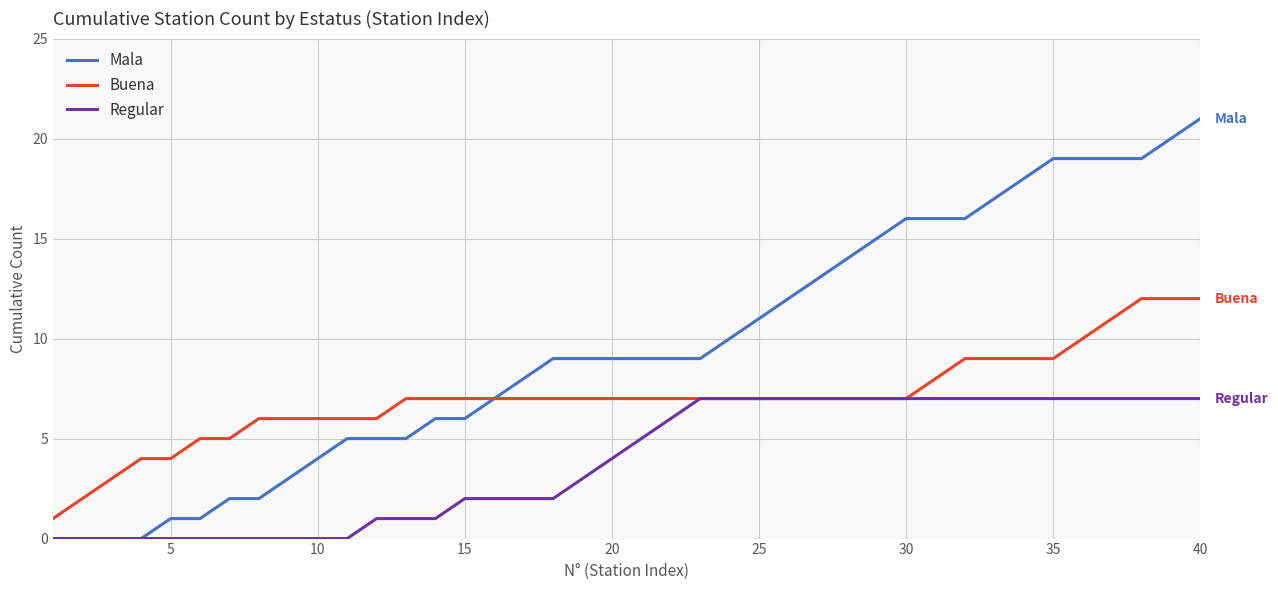

Which series has the largest total across all categories?

Mala